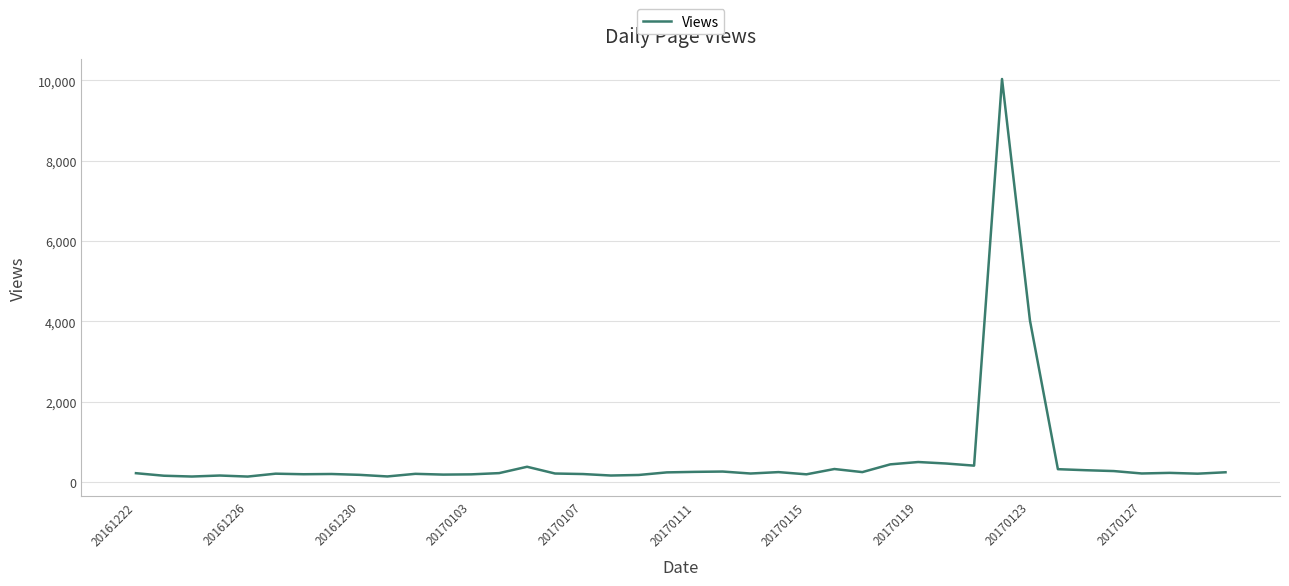

What is the greatest value displayed?

10034